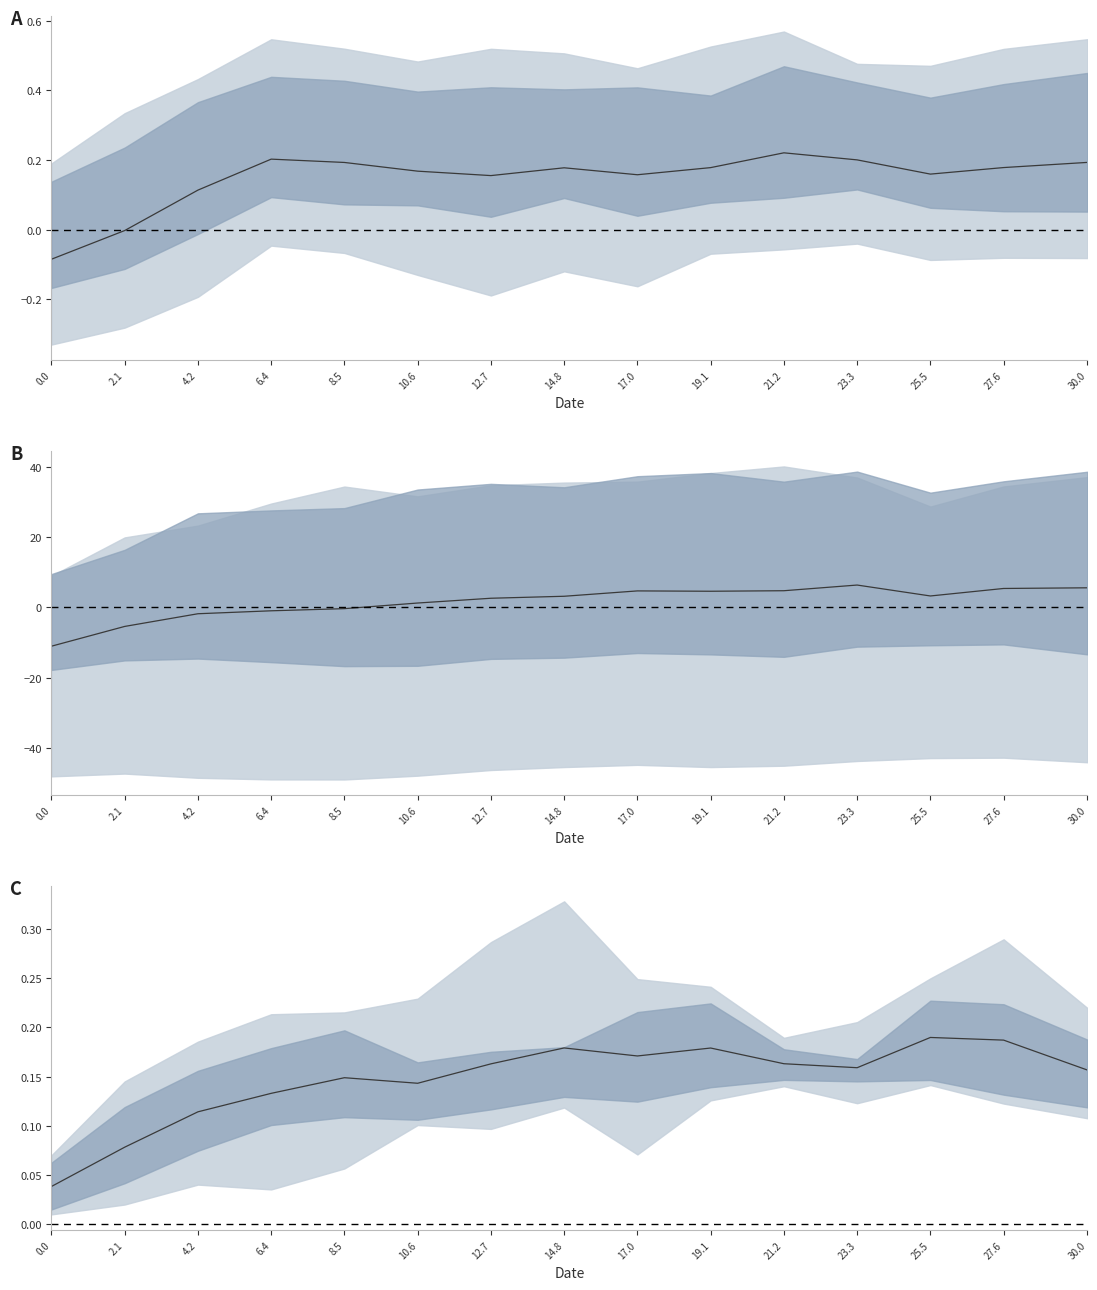

How many lines are shown in the chart?

1